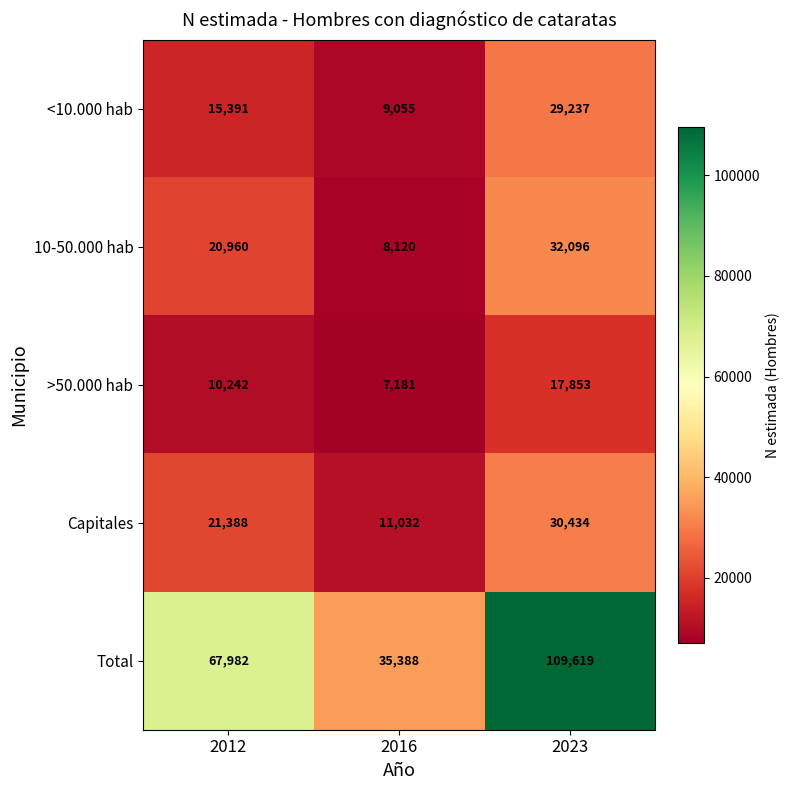

Which series has the largest total across all categories?

Total